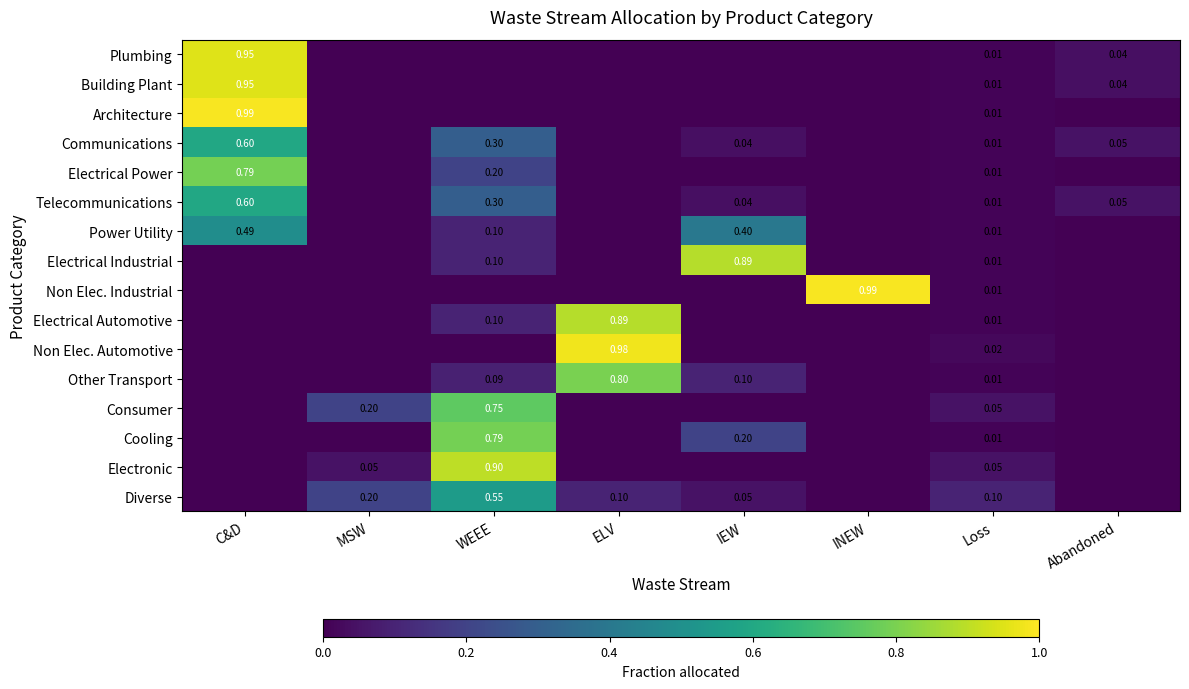

Is the value of Telecommunications at Abandoned greater than the value of Consumer at INEW?

Yes